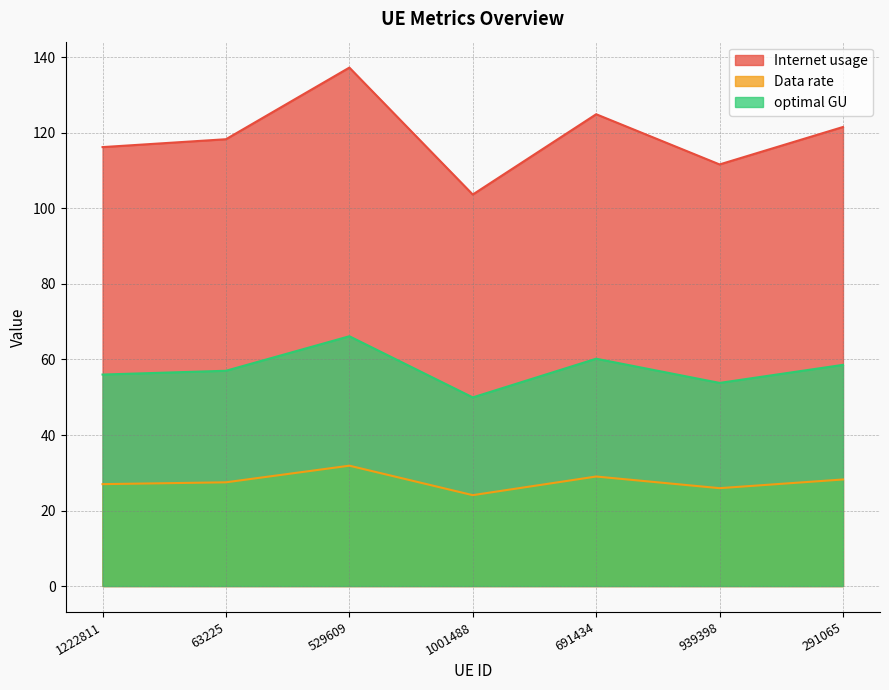

What is the difference between the maximum and minimum values in the optimal GU series?

16.2